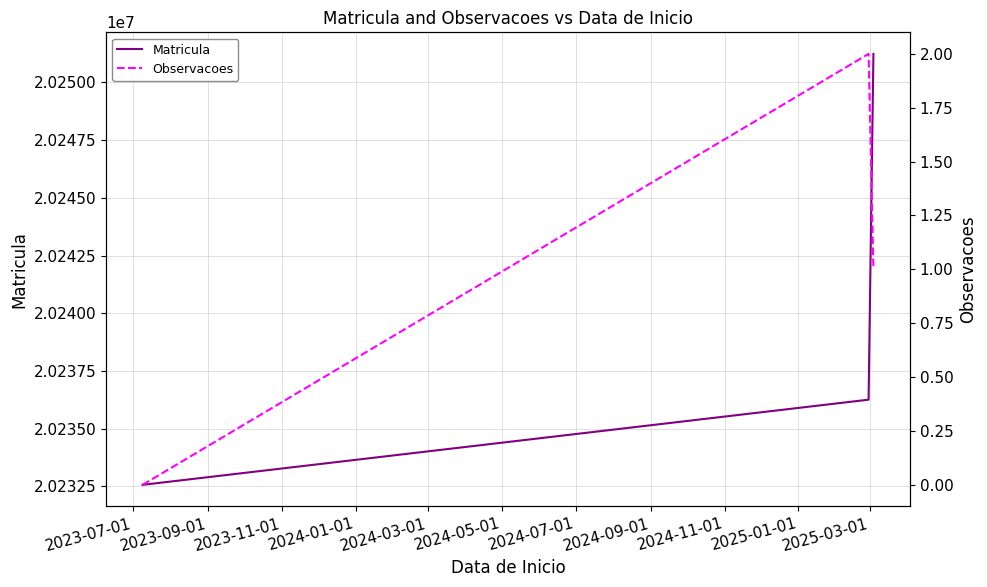

How many values in the Matricula series are below 20236254?

1